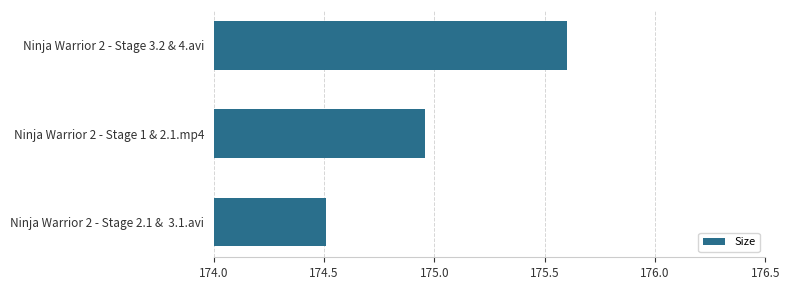

What is the label of the 3rd bar from the top?

Ninja Warrior 2 - Stage 2.1 &  3.1.avi